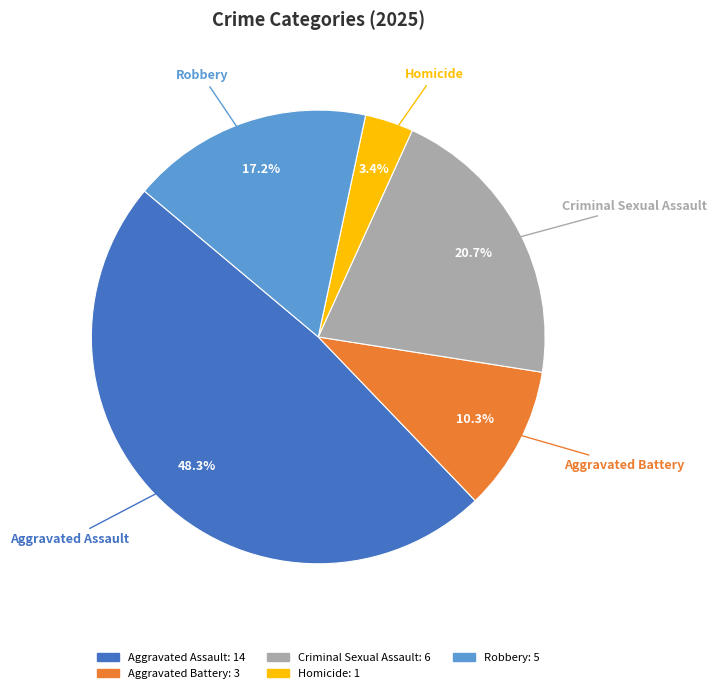

Rank the categories by value from lowest to highest.

Homicide, Aggravated Battery, Robbery, Criminal Sexual Assault, Aggravated Assault